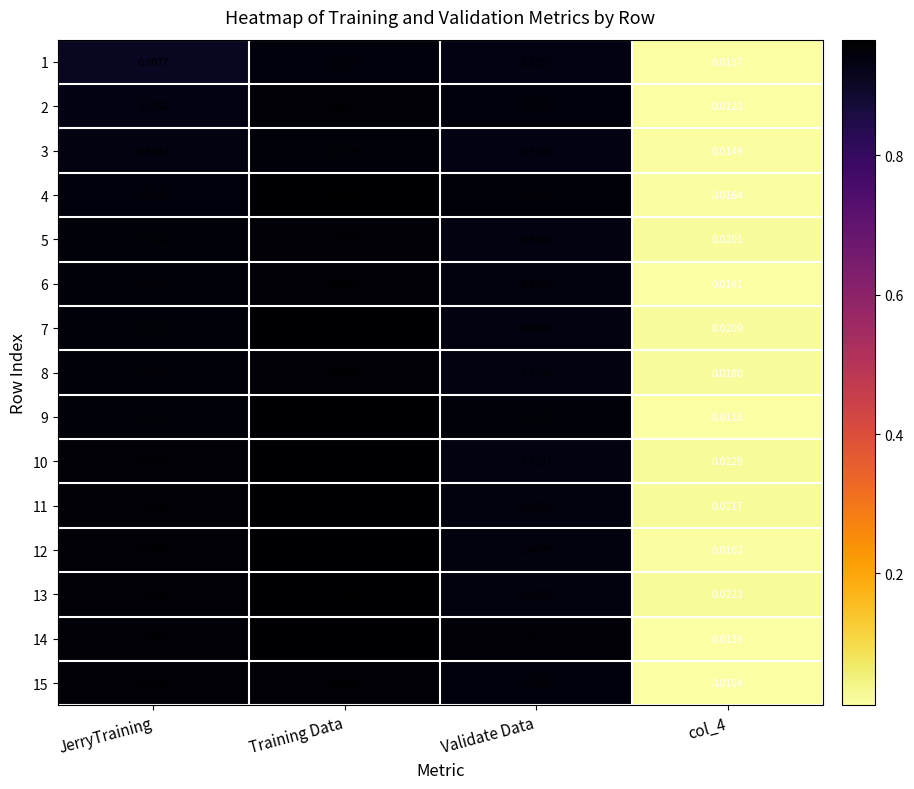

Which category has the highest value in the 3 series?

Training Data